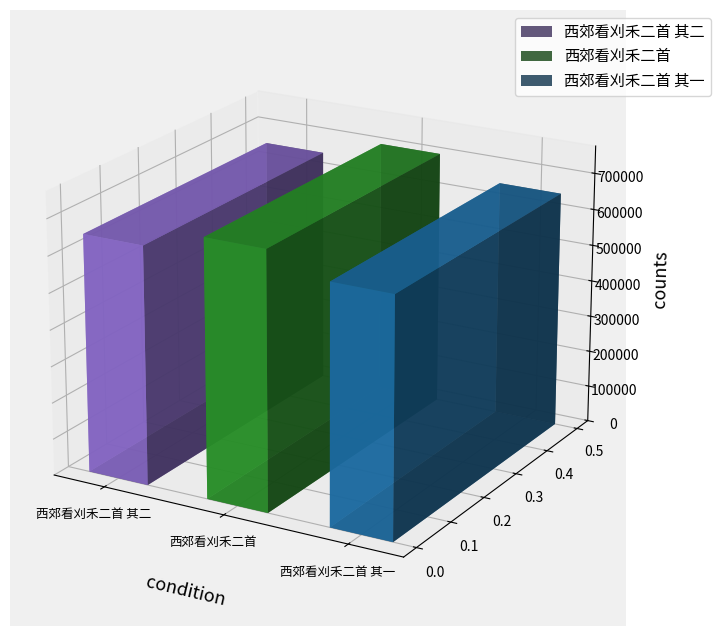

Which label corresponds to the smallest value in the chart?

西郊看刈禾二首 其一